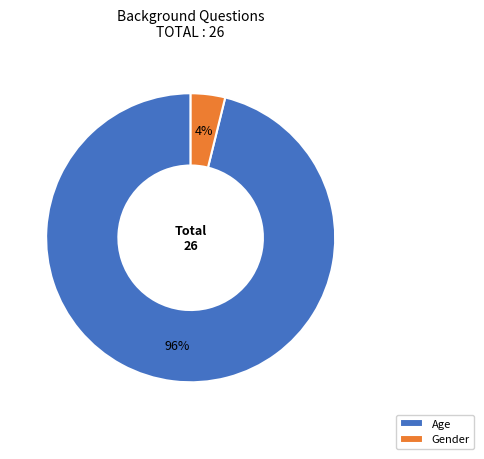

Which has a higher value, Gender or Age?

Age